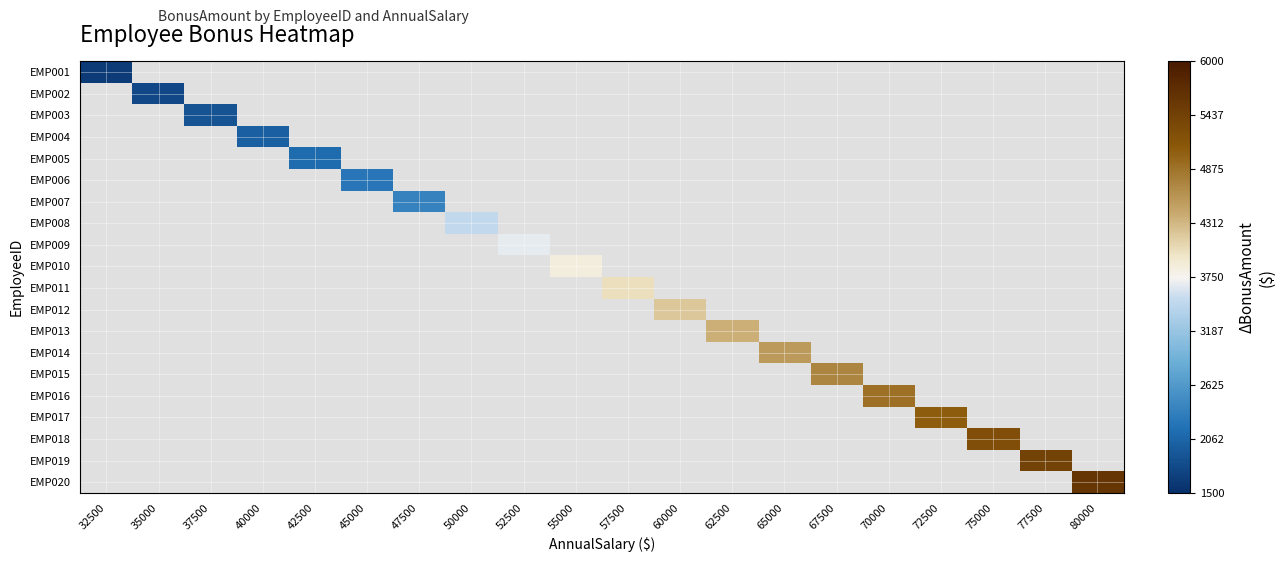

At how many categories does at least one series exceed 2693?

13